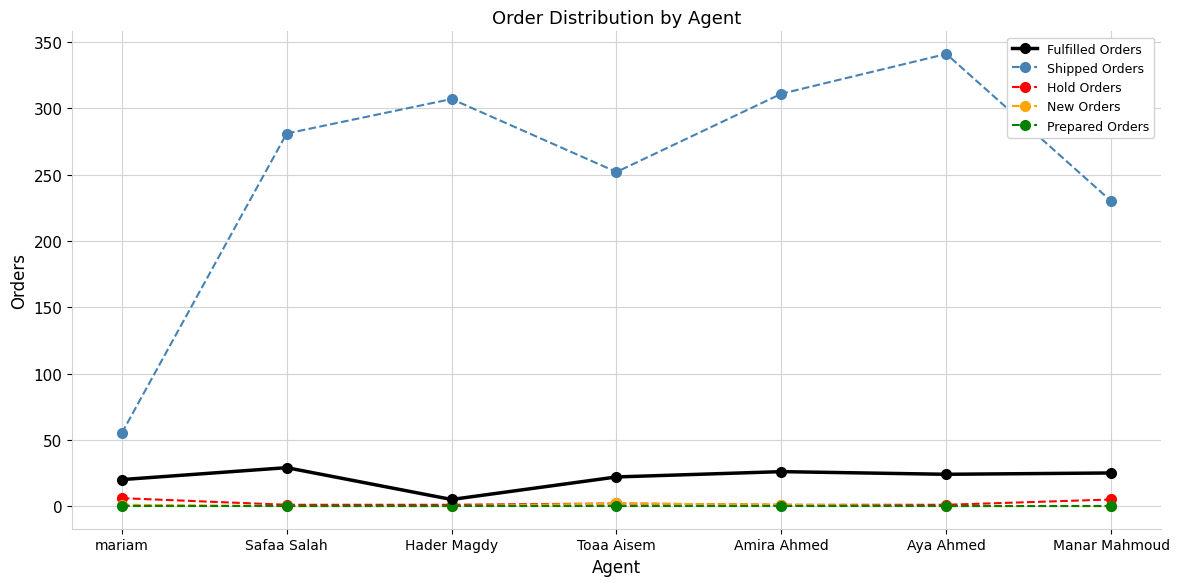

True or false: Hold Orders has more than 2 interior local peaks.

False